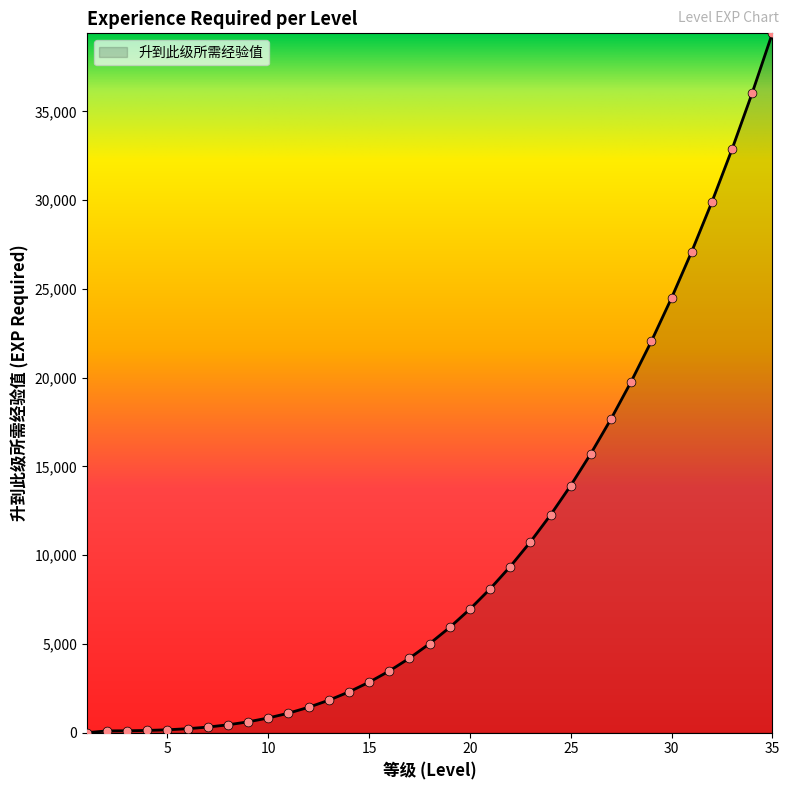

What is the maximum value shown in the chart?

39404